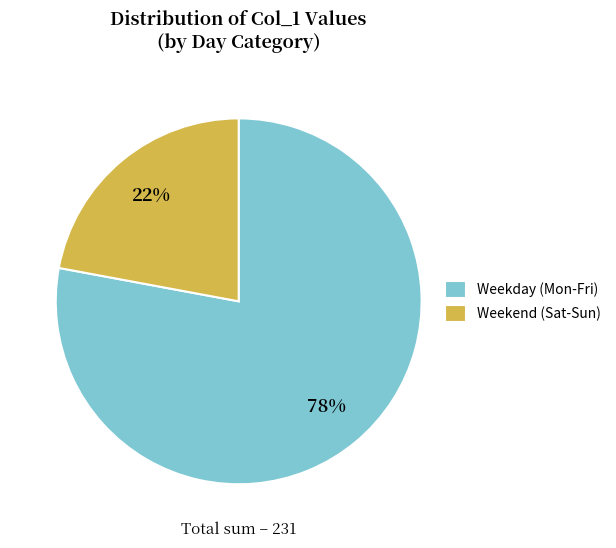

Which slice is the largest?

Weekday (Mon-Fri)